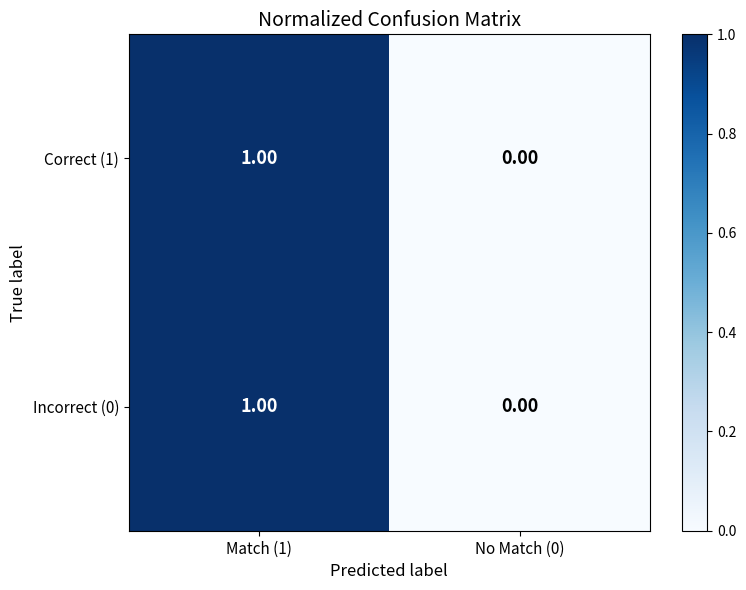

List the labels in order of Incorrect (0) value, largest first.

Match (1), No Match (0)